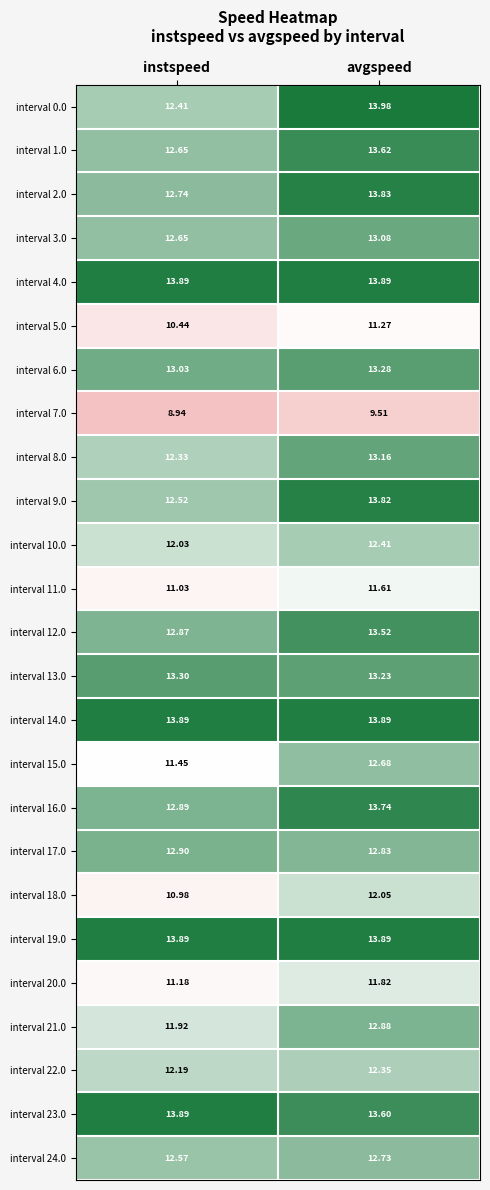

At which category is the sum across all series the highest?

avgspeed